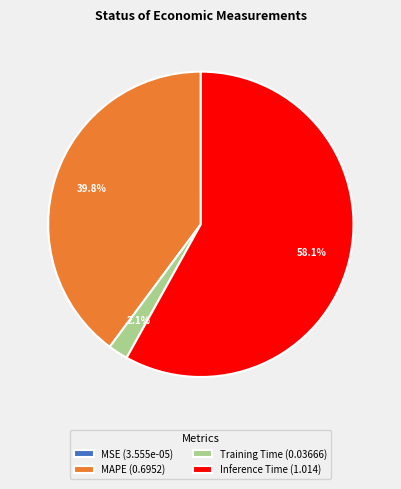

Is Inference Time (1.014) the majority of the pie?

Yes